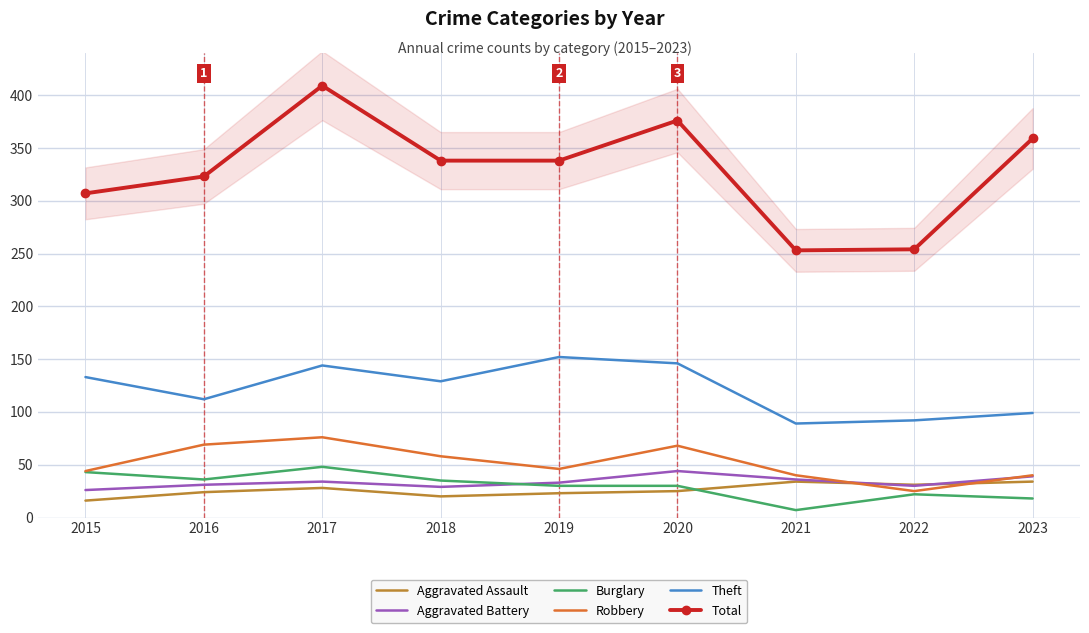

True or false: Burglary and Total intersect in this chart.

False